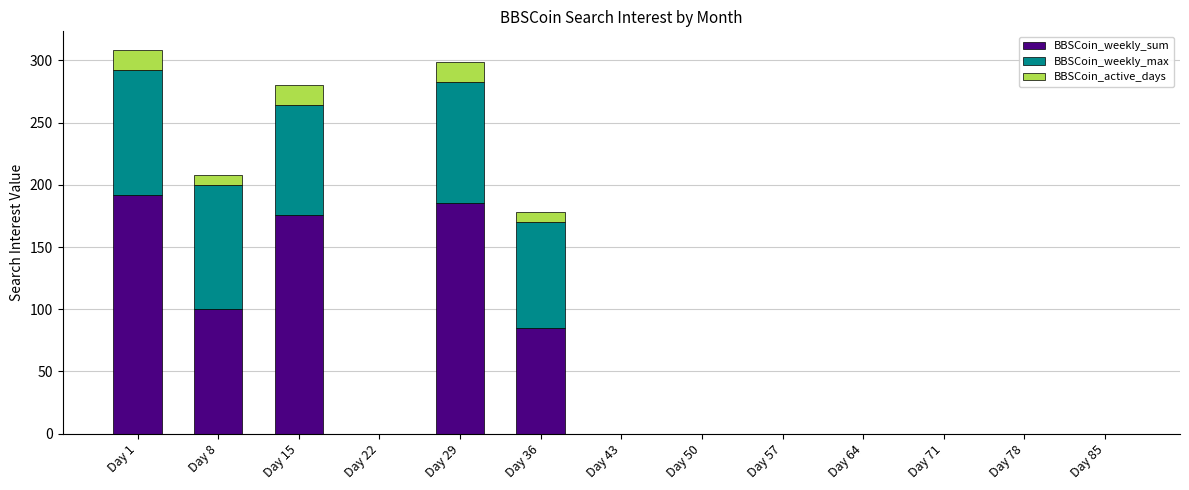

What is the maximum value for BBSCoin_weekly_sum?

192